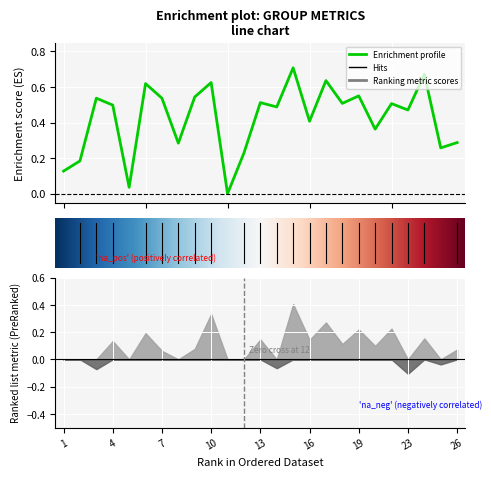

At which label does accuracy reach its minimum?

11